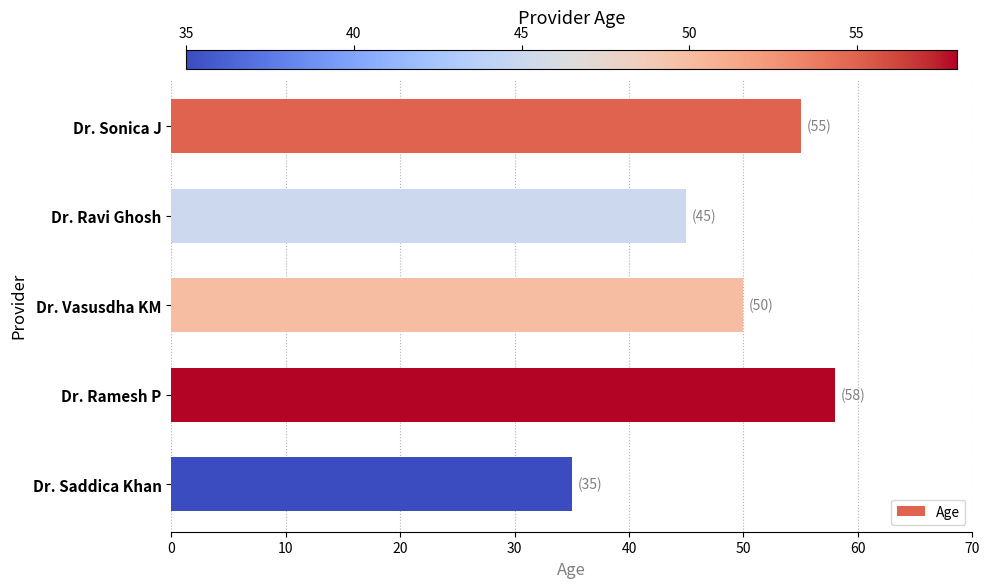

Rank the categories by value from lowest to highest.

Dr. Saddica Khan, Dr. Ravi Ghosh, Dr. Vasusdha KM, Dr. Sonica J, Dr. Ramesh P